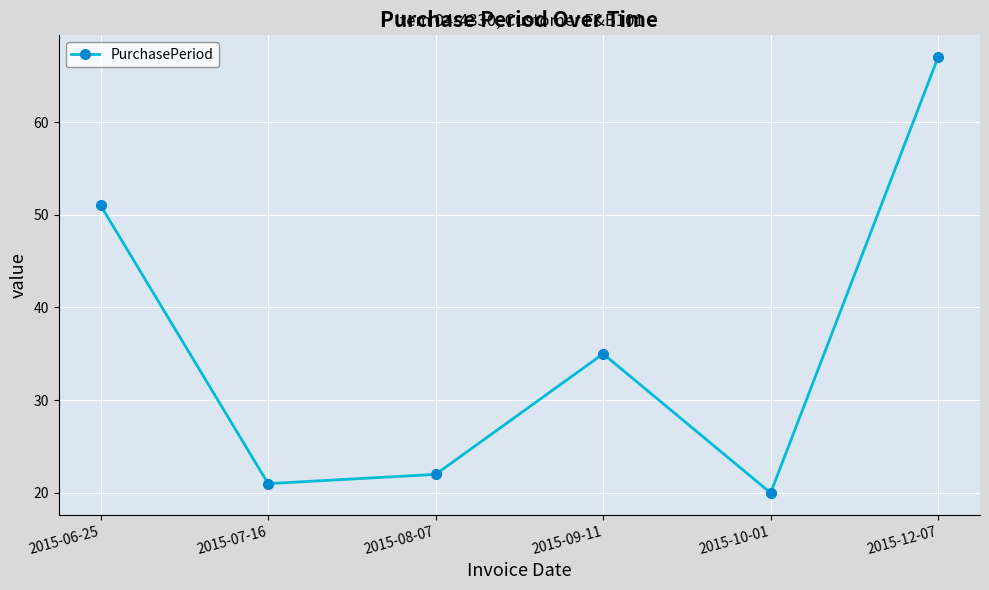

What is the minimum value shown in the chart?

20